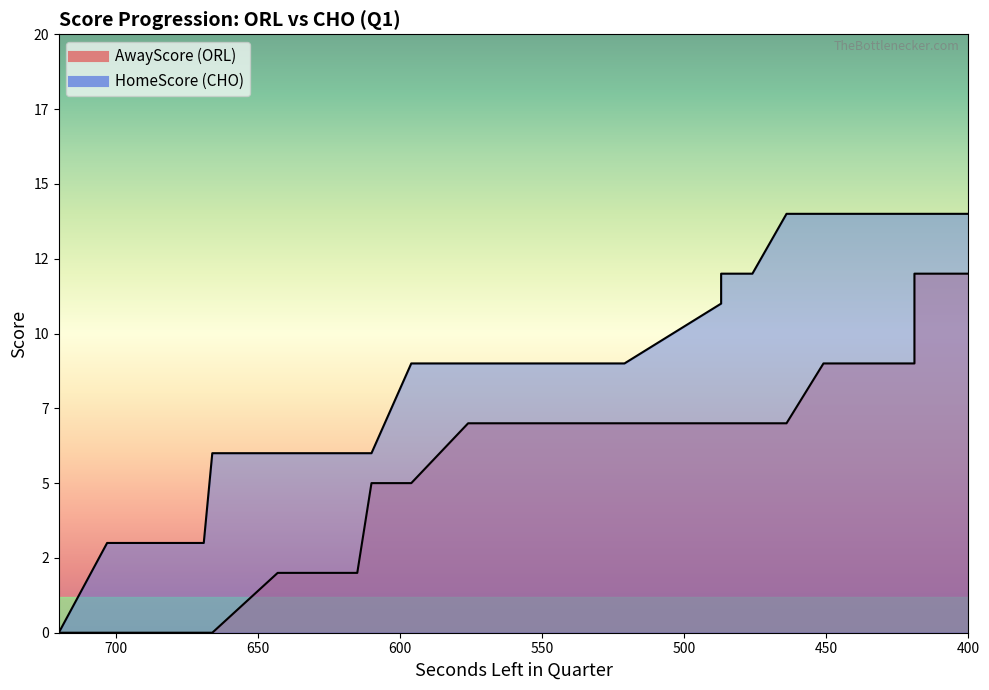

Reading left to right, what are all the values shown in this chart?

AwayScore: 720=0	703=0	686=0	681=0	672=0	669=0	666=0	643=2	634=2	632=2	625=2	622=2	618=2	615=2	610=5	596=5	576=7	566=7	563=7	544=7	542=7	533=7	529=7	525=7	521=7	487=7	487=7	487=7	476=7	464=7	451=9	449=9	442=9	419=9	419=12	400=12
HomeScore: 720=0	703=3	686=3	681=3	672=3	669=3	666=6	643=6	634=6	632=6	625=6	622=6	618=6	615=6	610=6	596=9	576=9	566=9	563=9	544=9	542=9	533=9	529=9	525=9	521=9	487=11	487=11	487=12	476=12	464=14	451=14	449=14	442=14	419=14	419=14	400=14